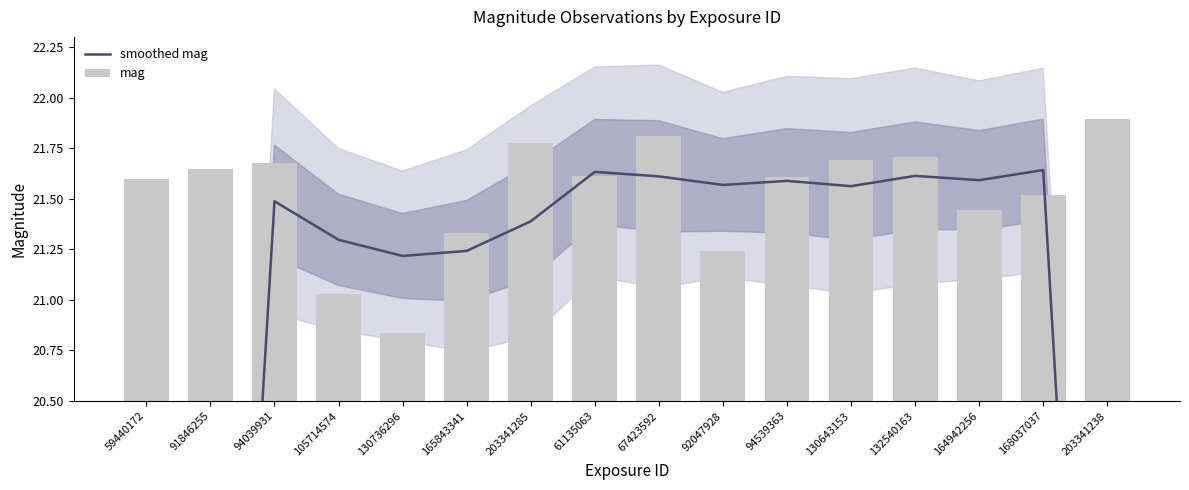

How many groups of bars are there?

16